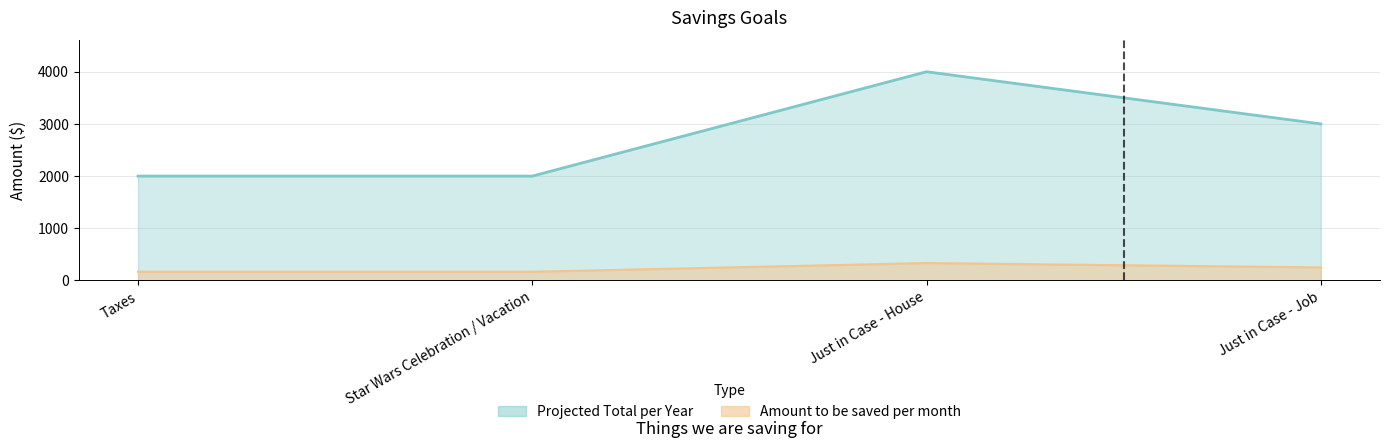

Is the value of Amount to be saved per month at Just in Case - House greater than the value of Projected Total per Year at Just in Case - House?

No